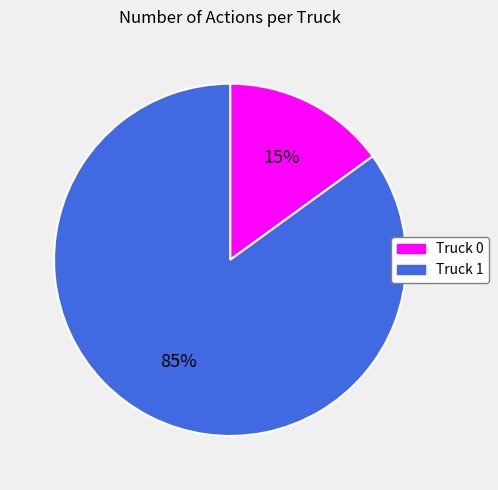

Rank the categories by value from lowest to highest.

Truck 0, Truck 1